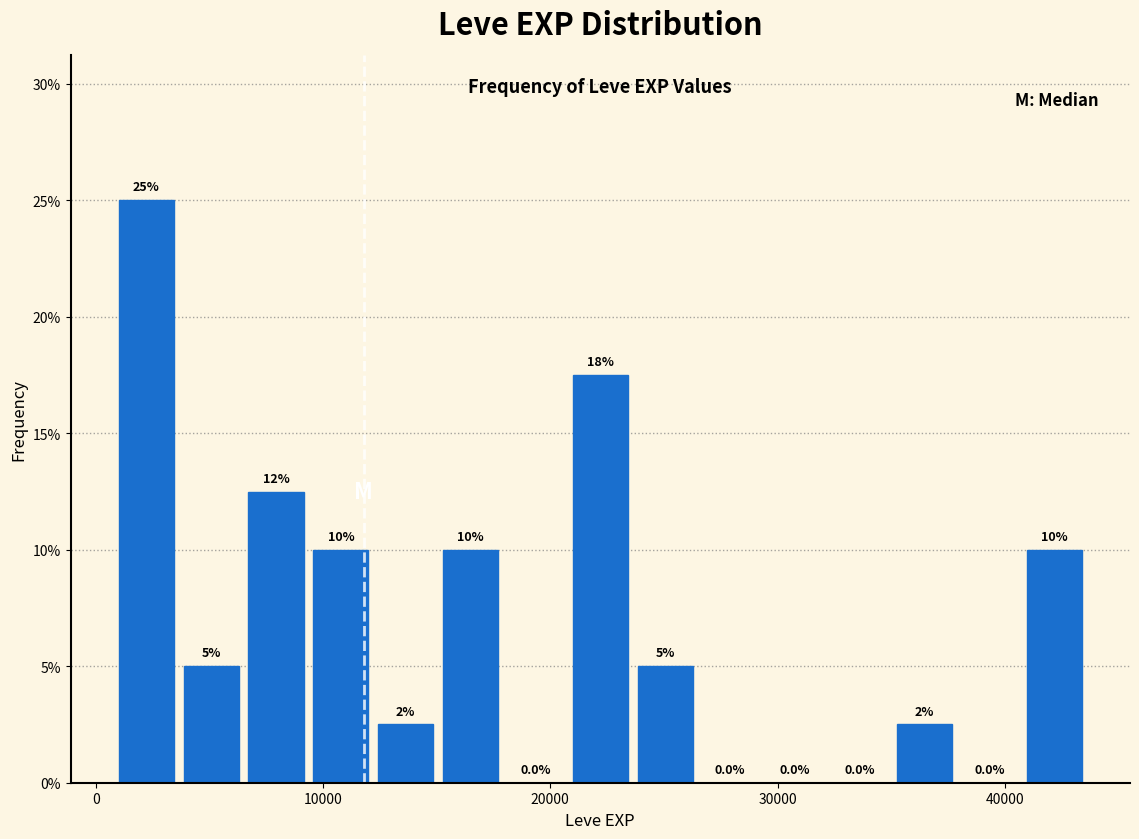

Read against the x-axis, roughly where is the centre of the tallest bar?

2000